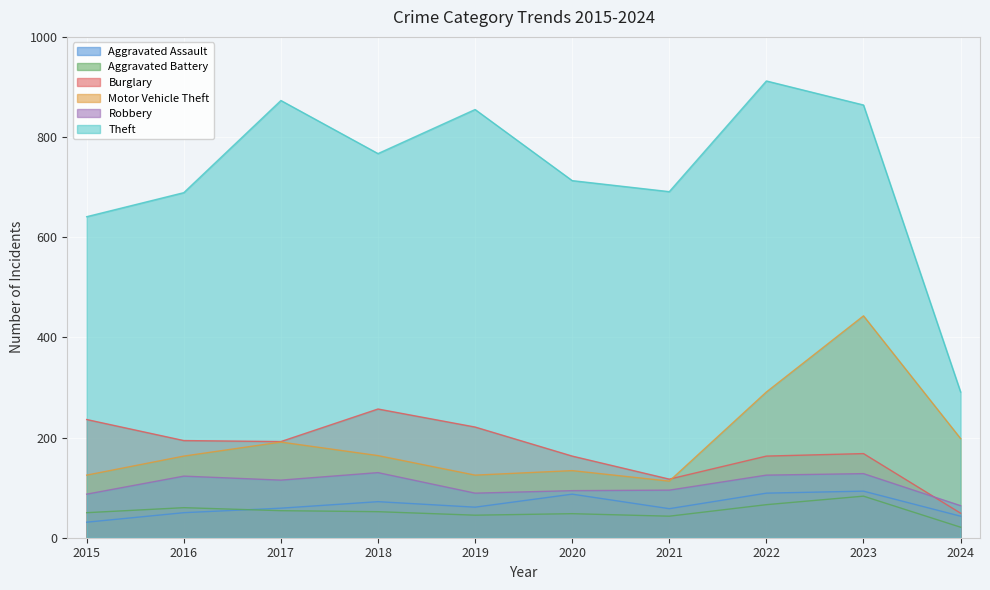

At which label does Motor Vehicle Theft reach its minimum?

2021